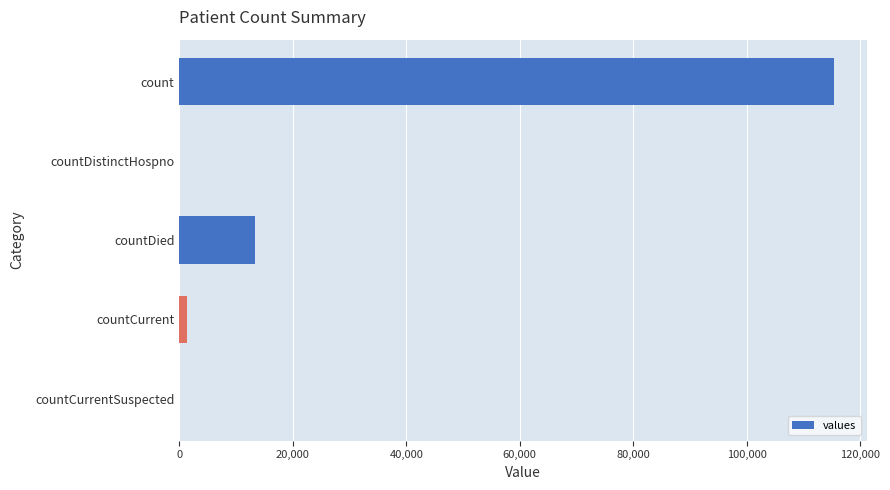

The chart shows a value of 0 at countCurrentSuspected. True or false?

True